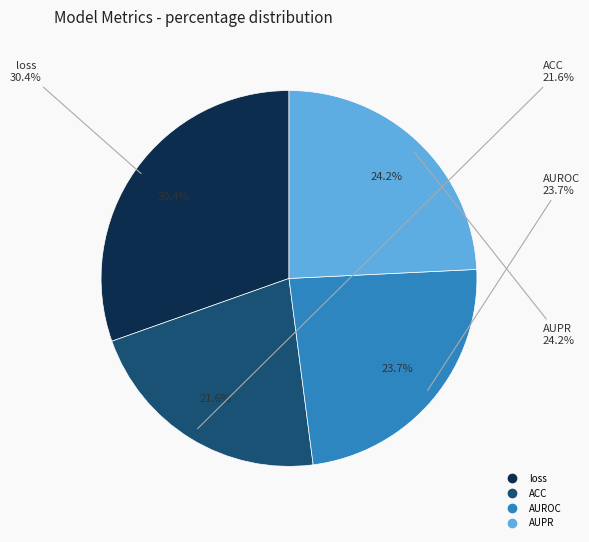

What percentage is the AUPR slice, to the nearest percent?

24%